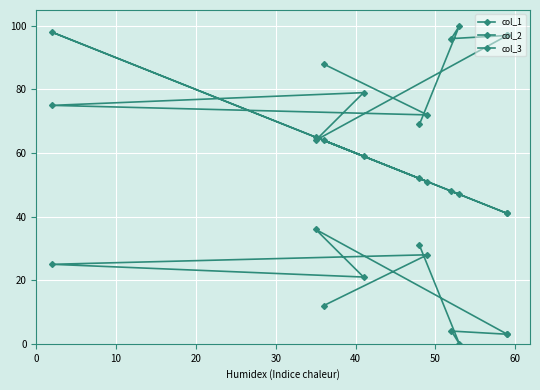

What is the difference between the col_1 values at 20 and 60?

57